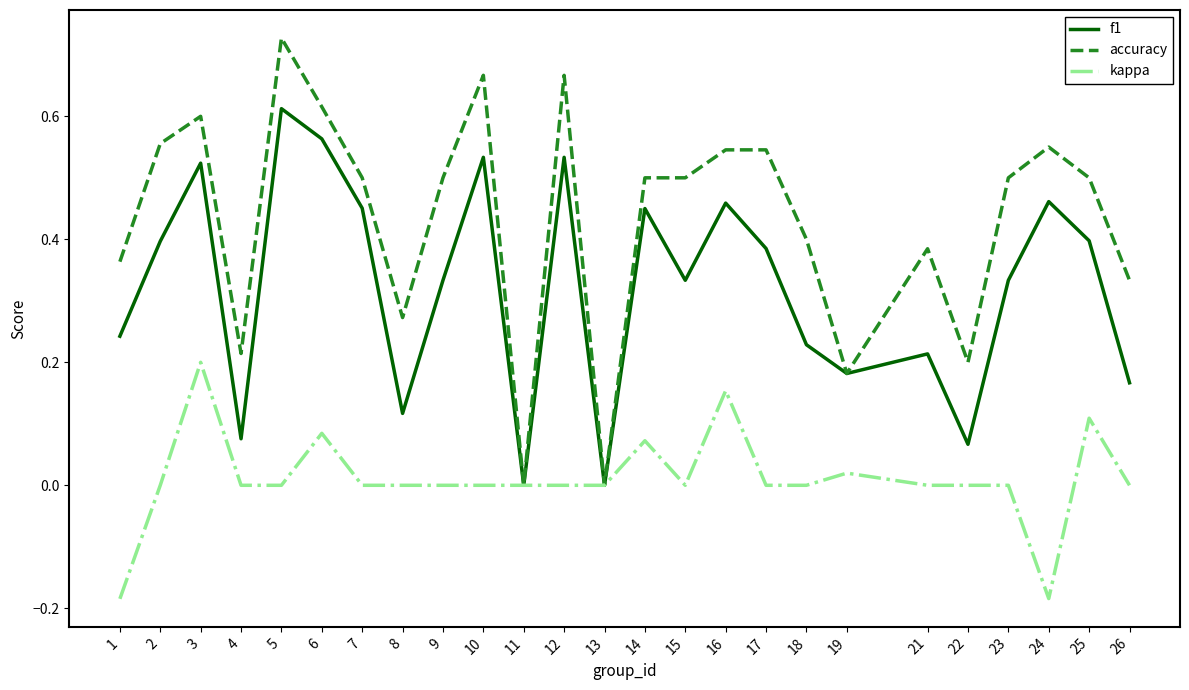

Is the value of kappa at 23 greater than the value of f1 at 17?

No